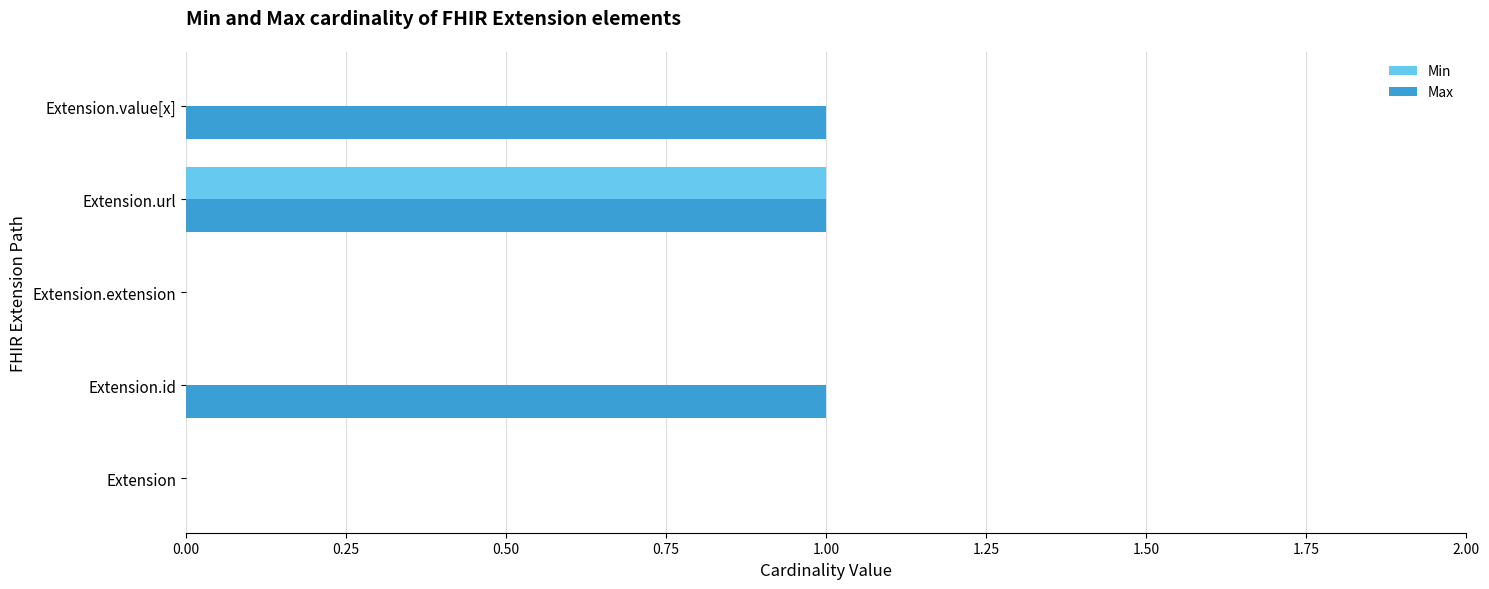

The value of Max at Extension.extension is 0. True or false?

True